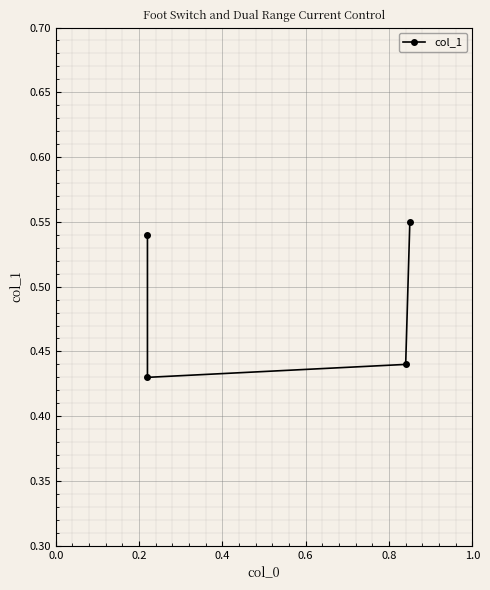

Read the value at 0.4.

0.4